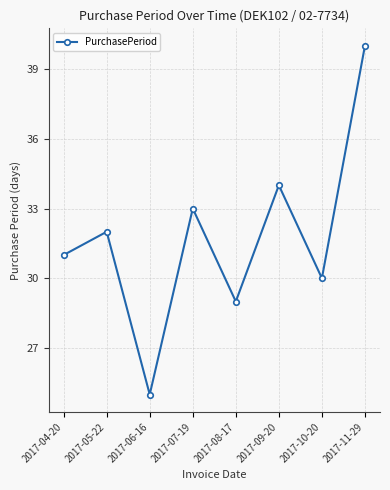

At which category does the chart reach its peak across all series?

2017-11-29